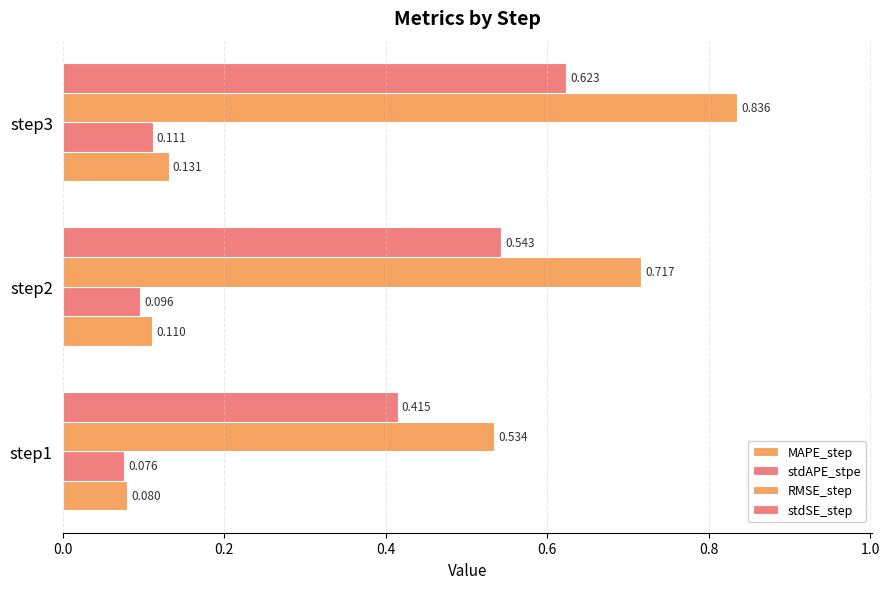

What is the value of the MAPE_step bar at the 3rd from the left?

0.1